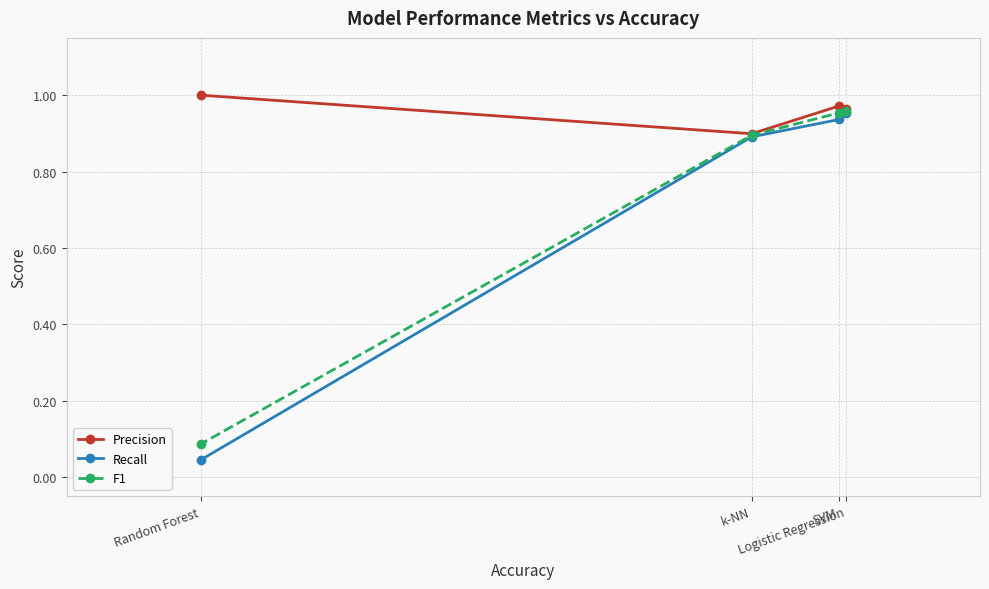

What is the average value of the Precision series?

1.0